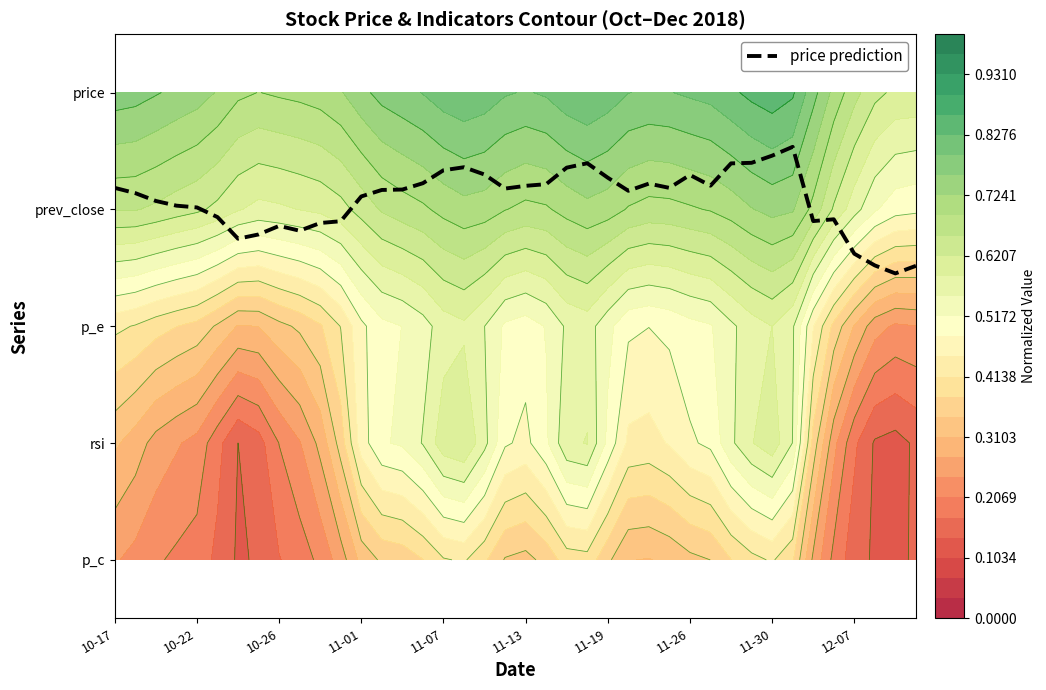

Does the chart have visible grid lines?

No